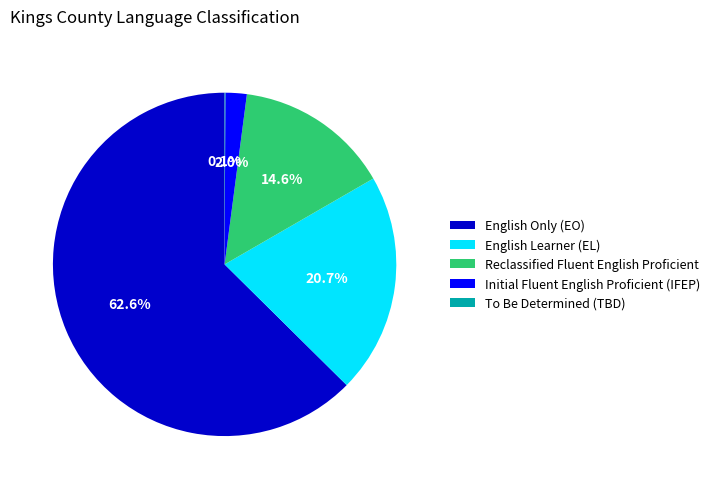

Combined, do English Only (EO) and Reclassified Fluent English Proficient account for over 50%?

Yes